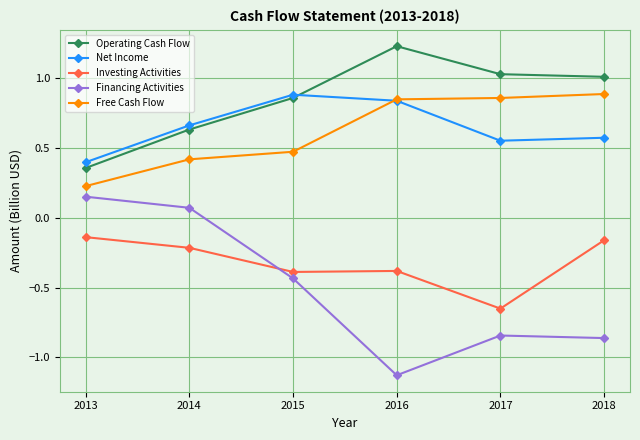

Is this an area chart (filled region under the line)?

No